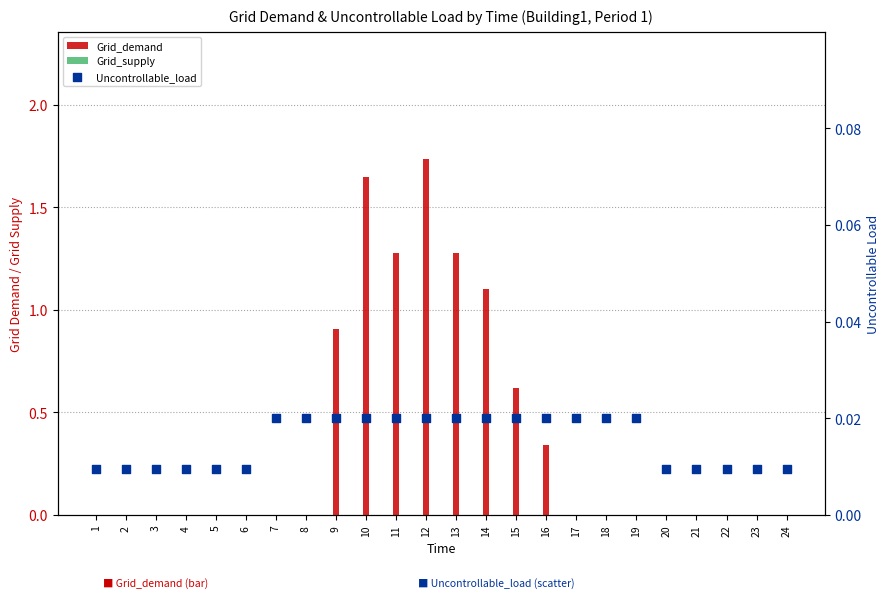

Which series reaches the minimum Y coordinate?

Grid_demand